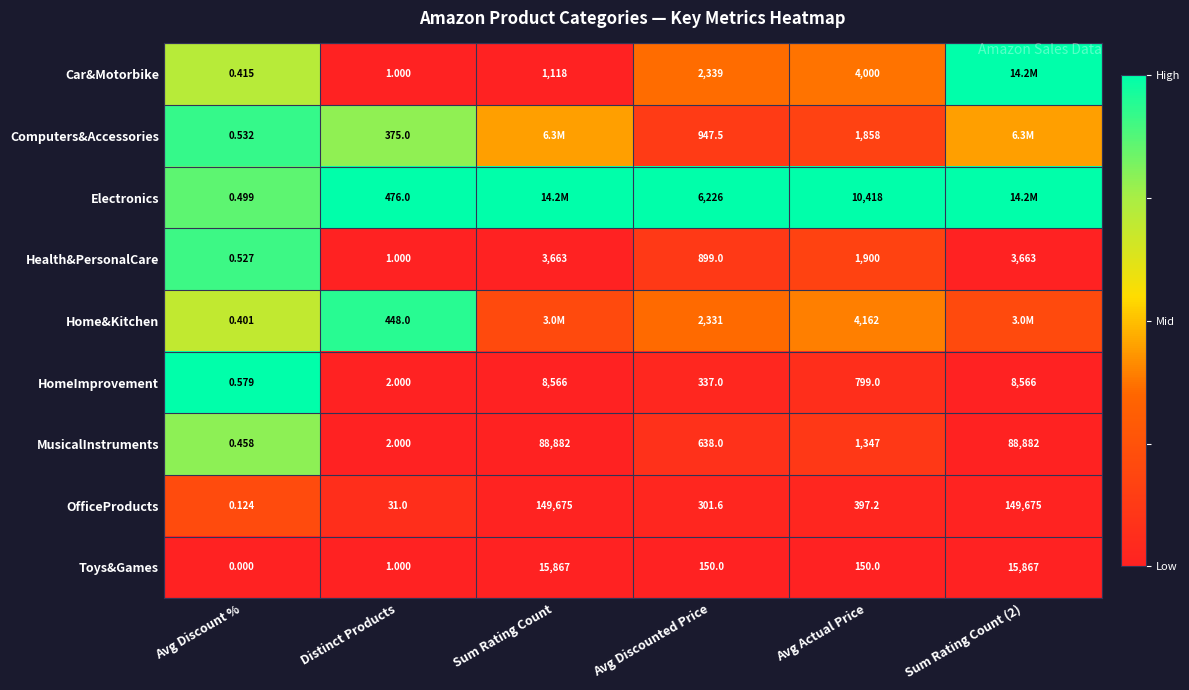

Which series changed the most between Distinct Products and Avg Actual Price?

Electronics